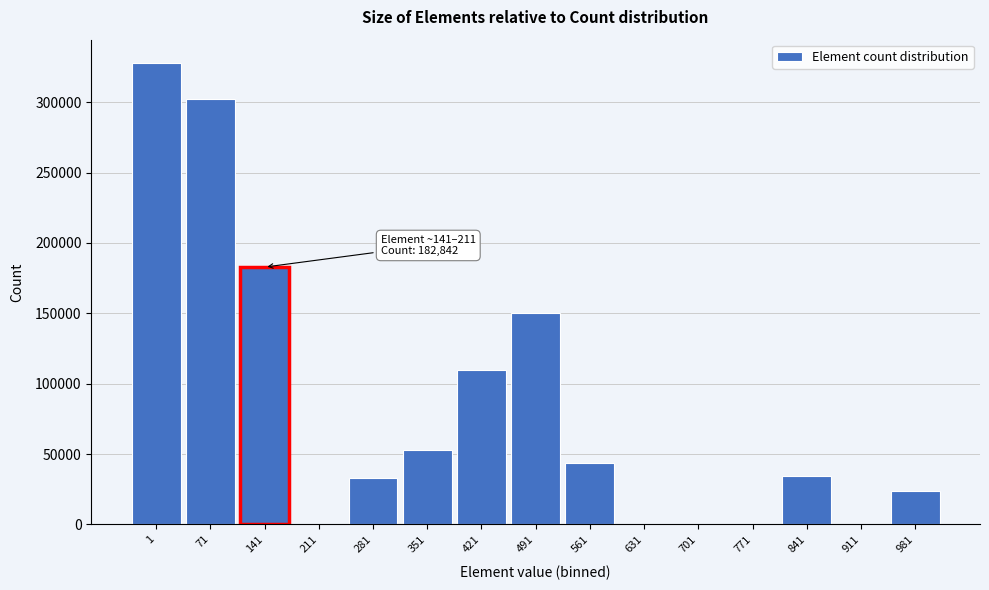

Reading right to left, transcribe all the data shown in this chart.

981=23634	911=0	841=34498	771=0	701=0	631=0	561=43616	491=150553	421=109887	351=52704	281=33035	211=0	141=182842	71=302047	1=328069